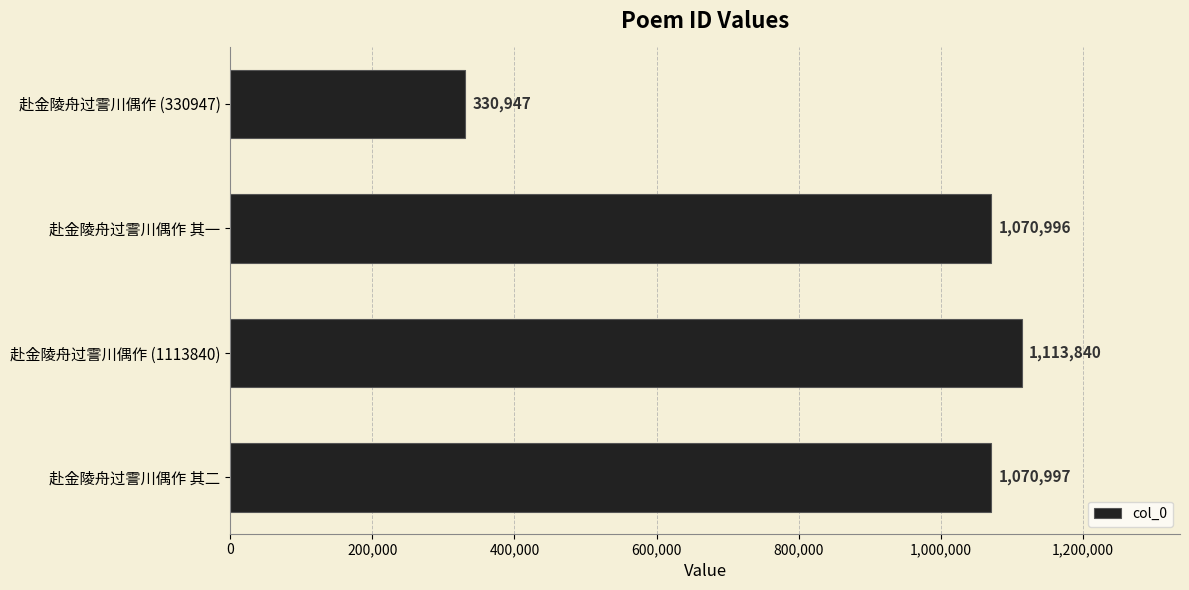

How many values are below 1070997?

2